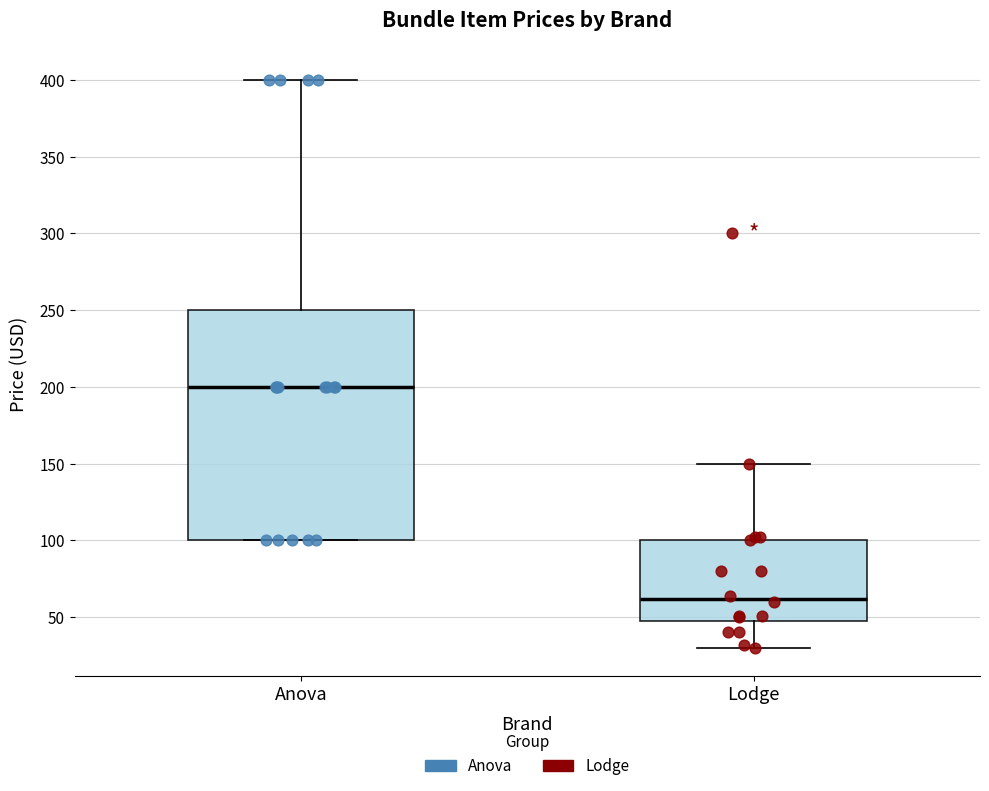

Reading left to right, transcribe this box plot: for each box, give where its median line is, the range the box spans, and where its two whiskers end, as read against the y-axis. The values are not printed on the chart, so give them approximately, as read against the axis.

Anova: median 200, box 100 to 250, whiskers 100 to 400
Lodge: median 60, box 45 to 100, whiskers 30 to 150